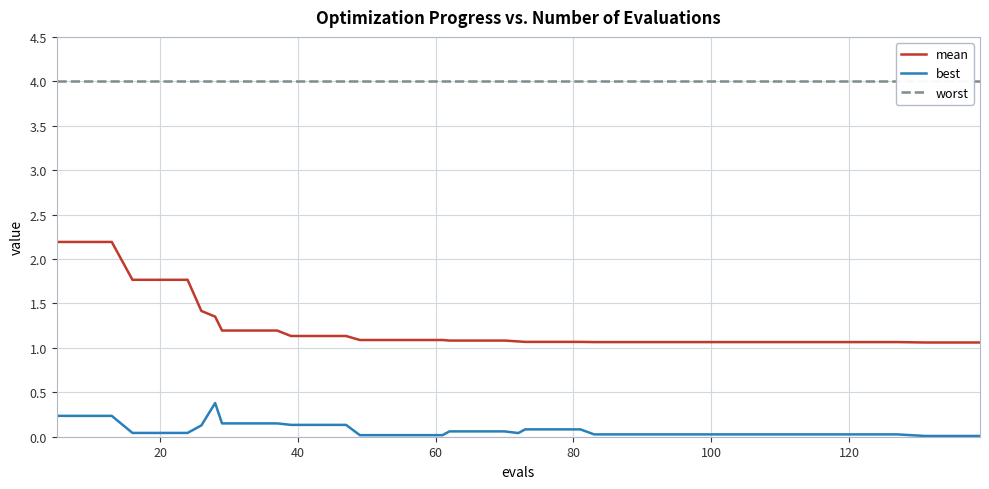

True or false: best and mean cross at least once.

False